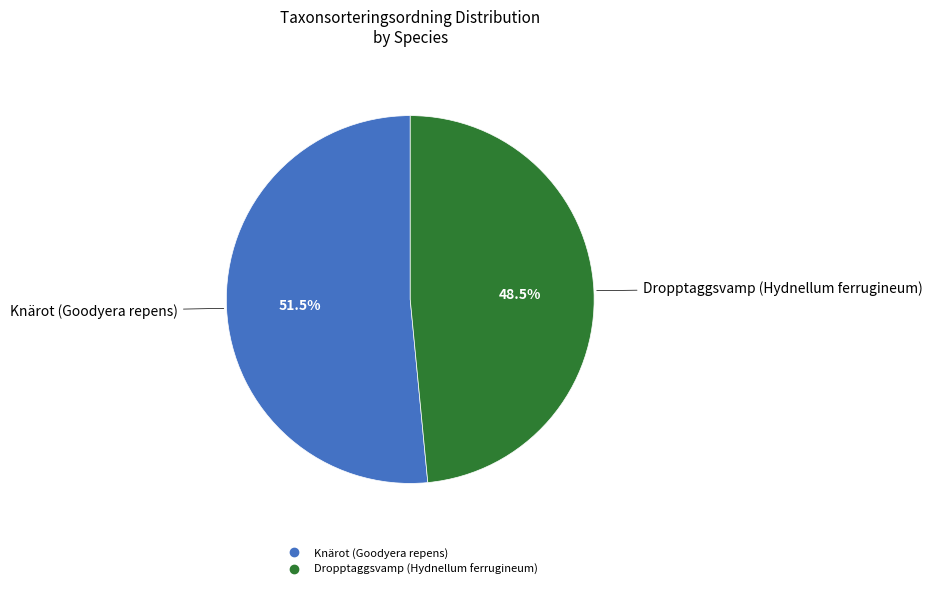

What is the majority slice?

Knärot (Goodyera repens)